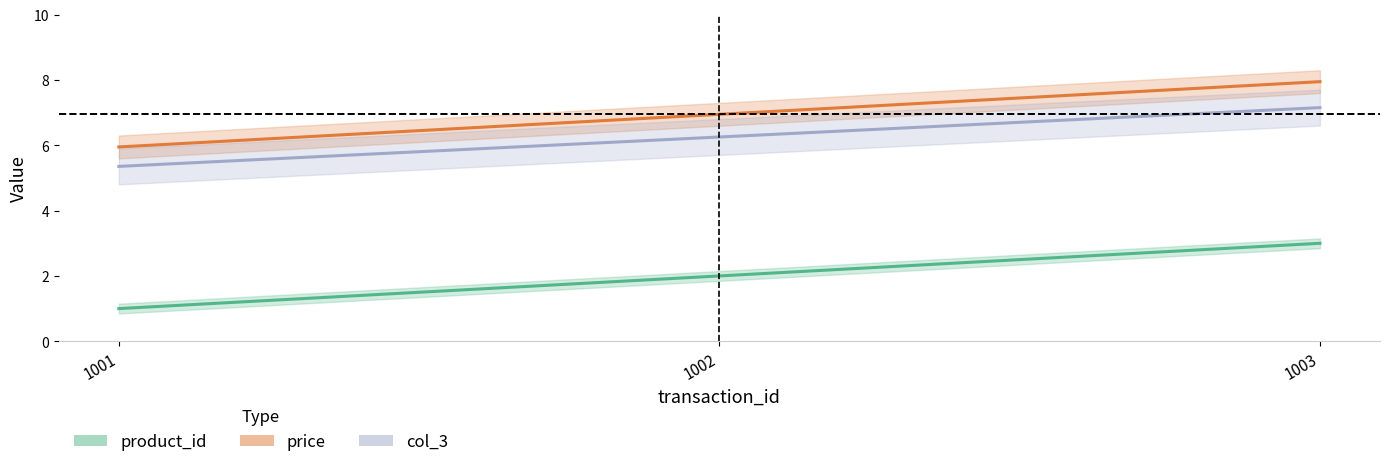

What is the difference between the highest and lowest values at 1001?

5.0